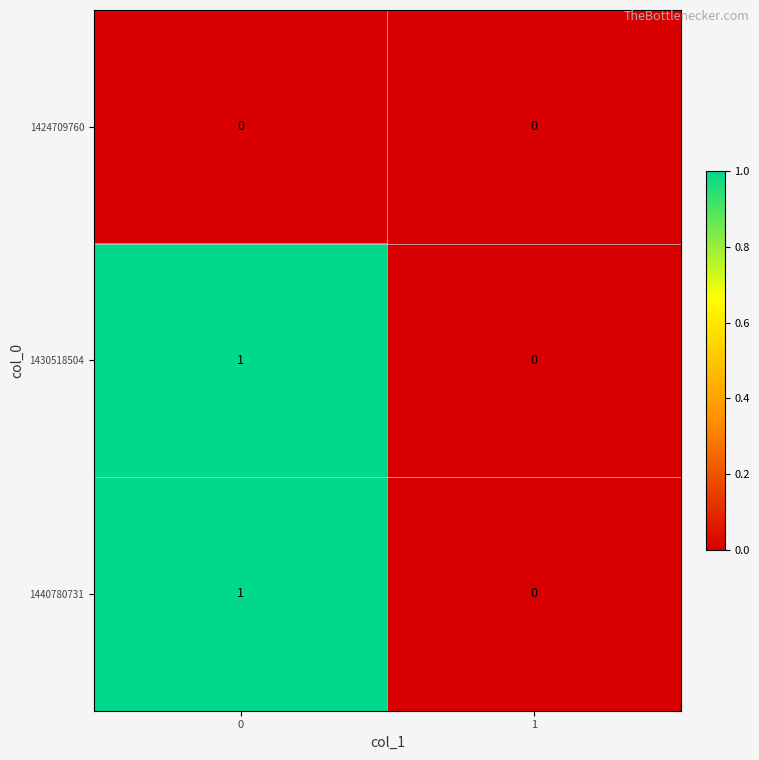

Count the number of data series in this chart.

3